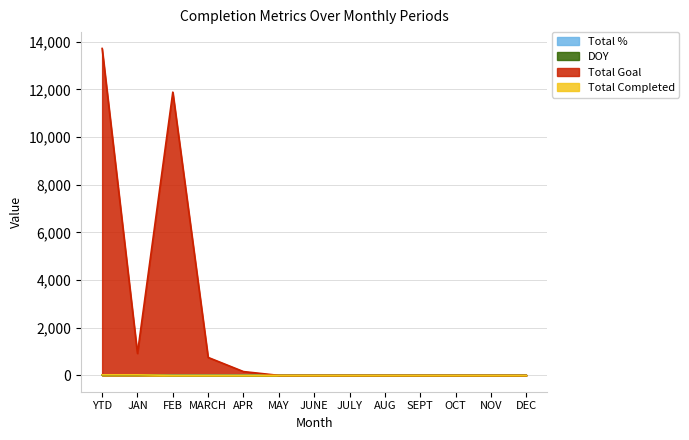

Where is Total Goal nearest to the value 6860?

FEB